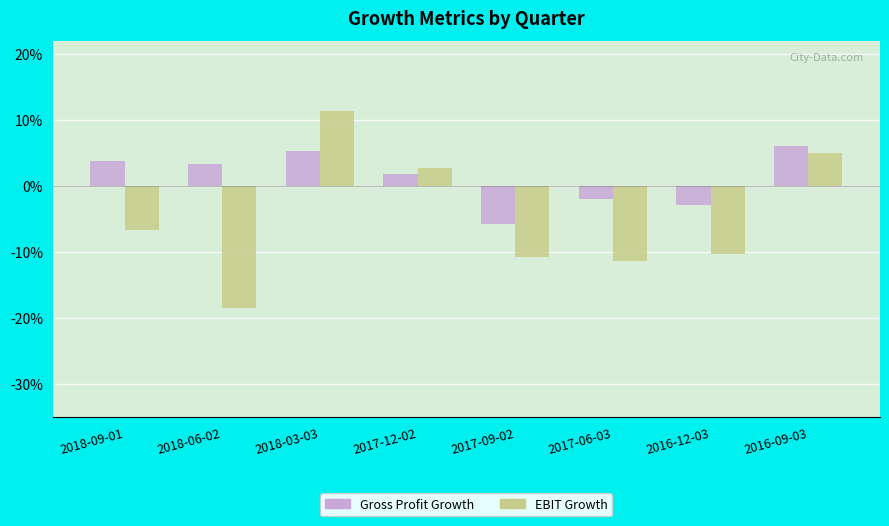

What is the total value across all series at 2016-09-03?

0.1